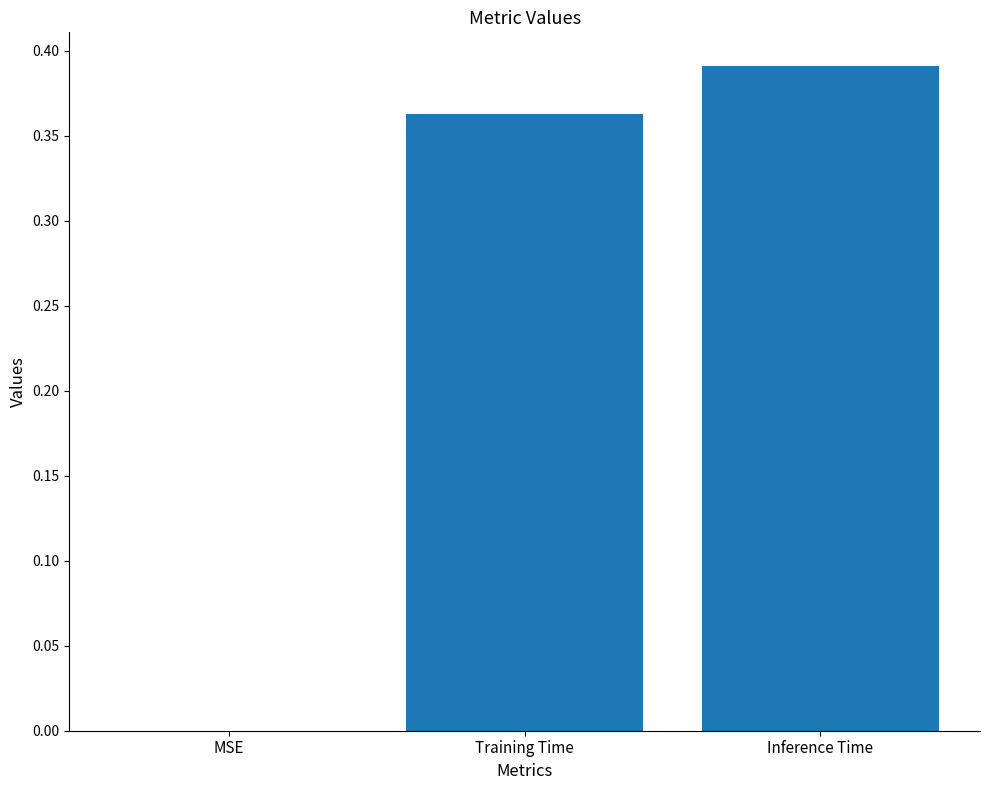

At which category does the chart reach its peak across all series?

Inference Time